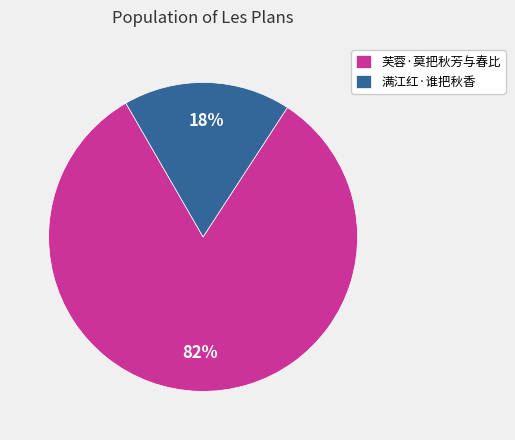

Is there any slice that represents more than half of the pie?

Yes